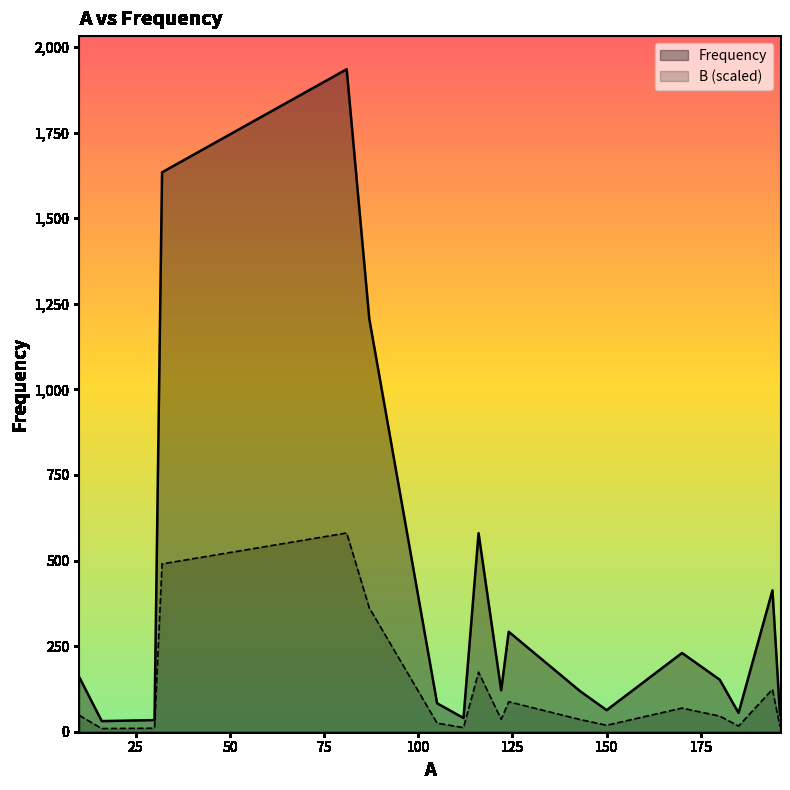

What is the maximum value for B (scaled)?

580.5